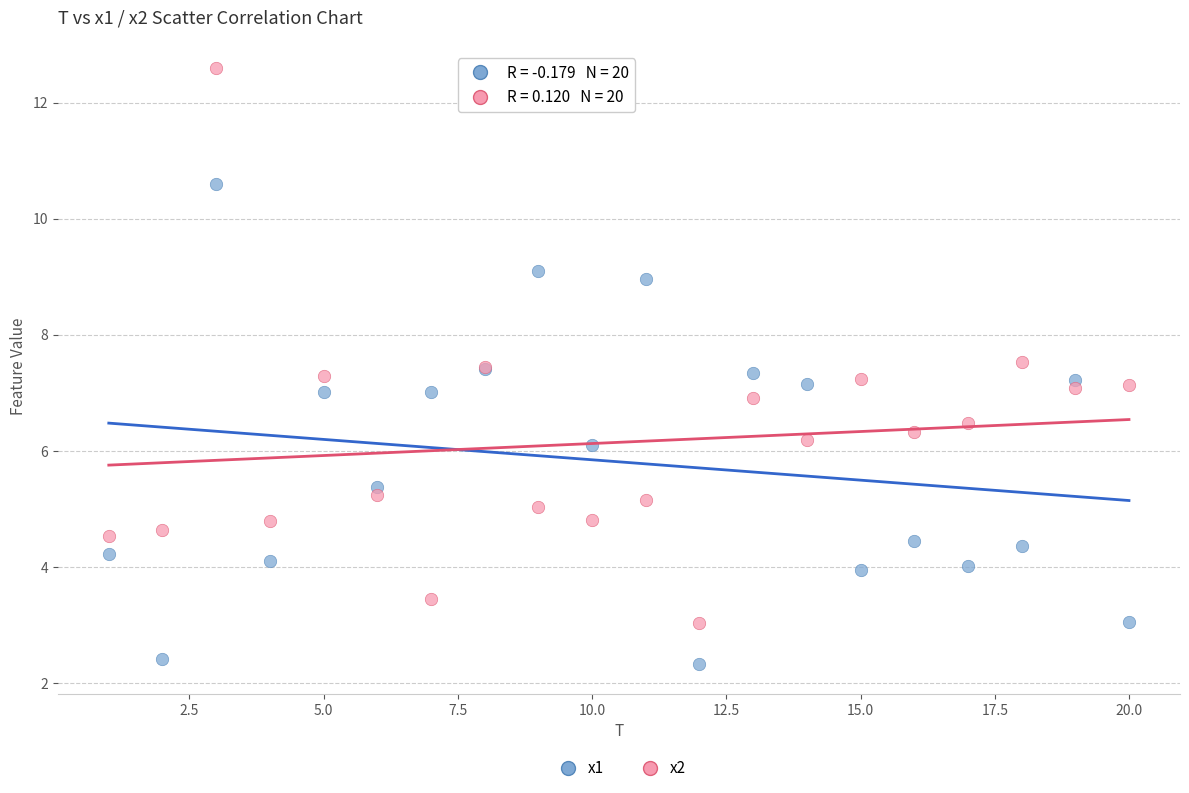

Which series has the widest spread of Y values?

x2